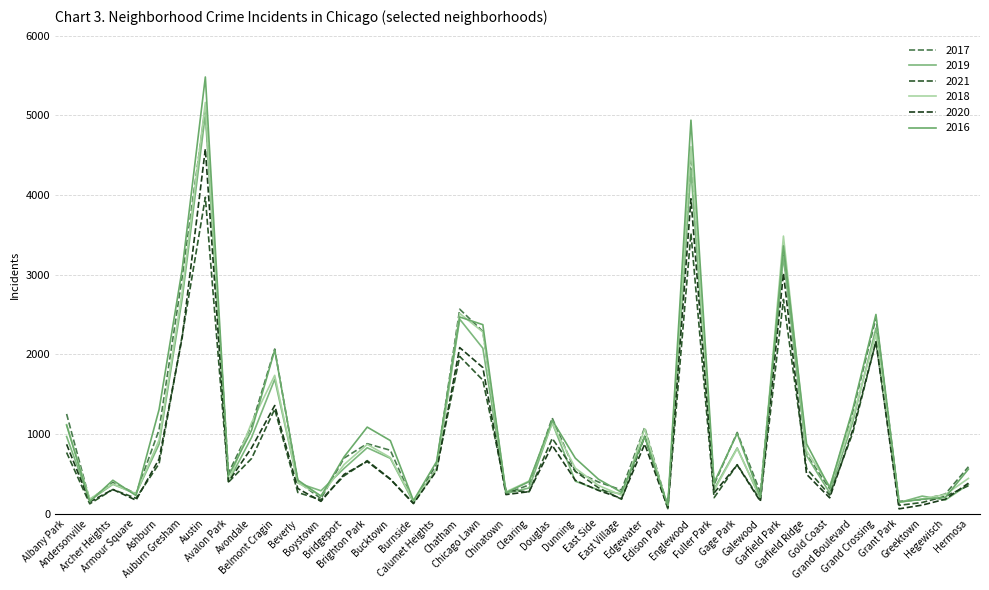

What is the label of the 5th point from the right?

Grand Crossing